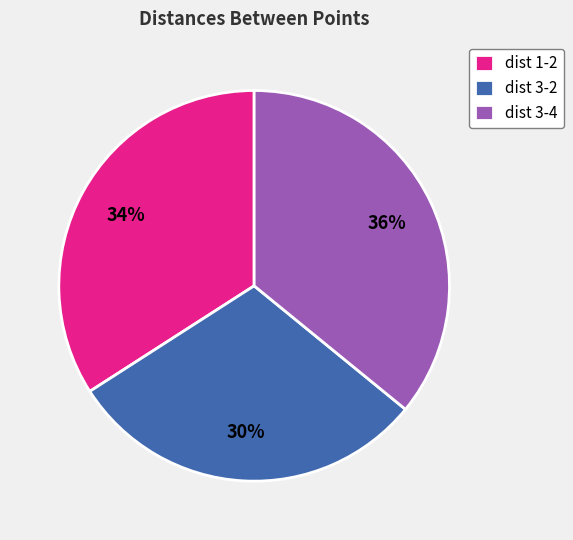

Is the sum of dist 3-2 and dist 3-4 greater than half?

Yes